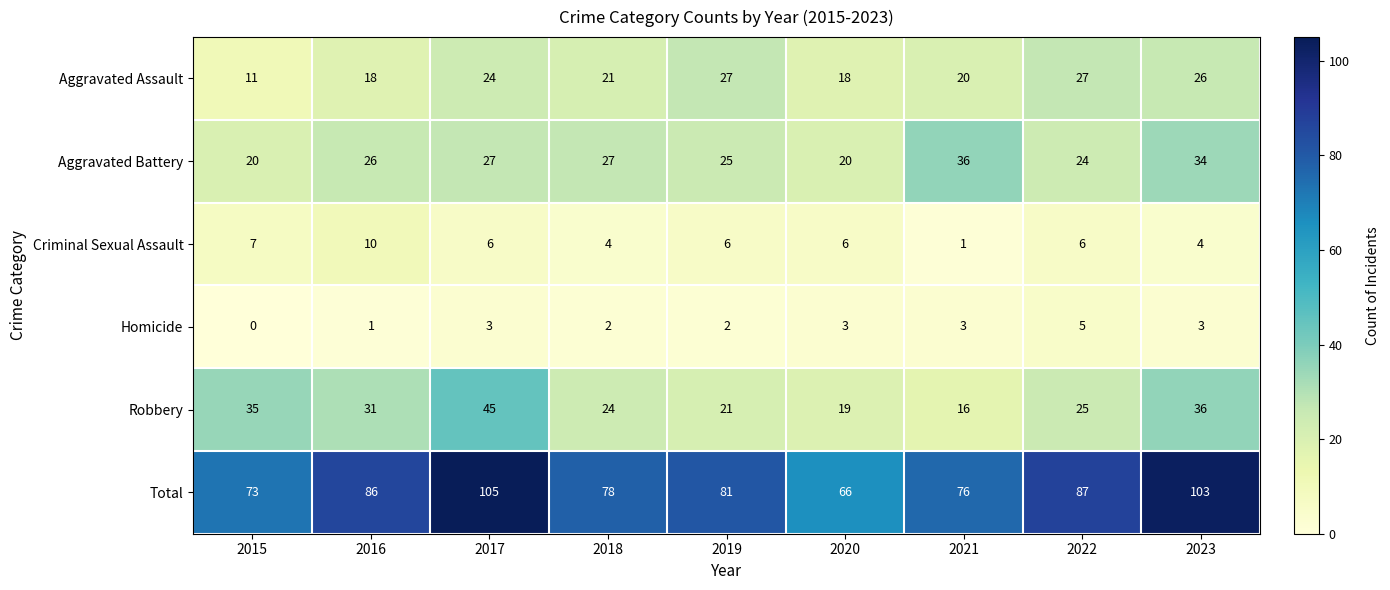

The Aggravated Battery series shows 27 at 2018. True or false?

True